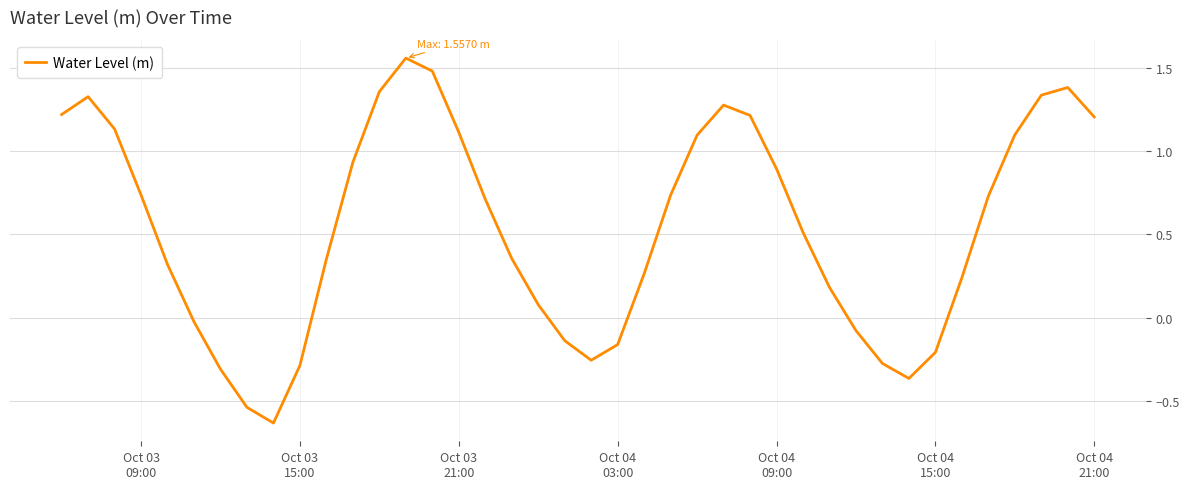

Count the number of data series in this chart.

1